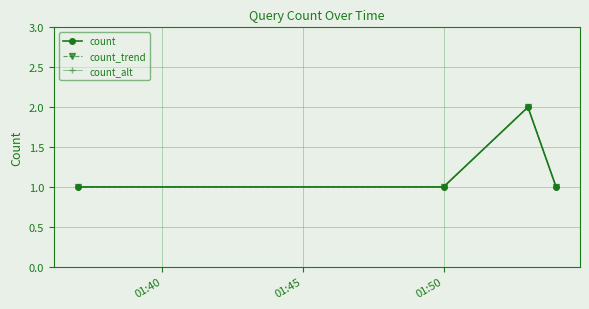

How many data points in count are above 1?

1